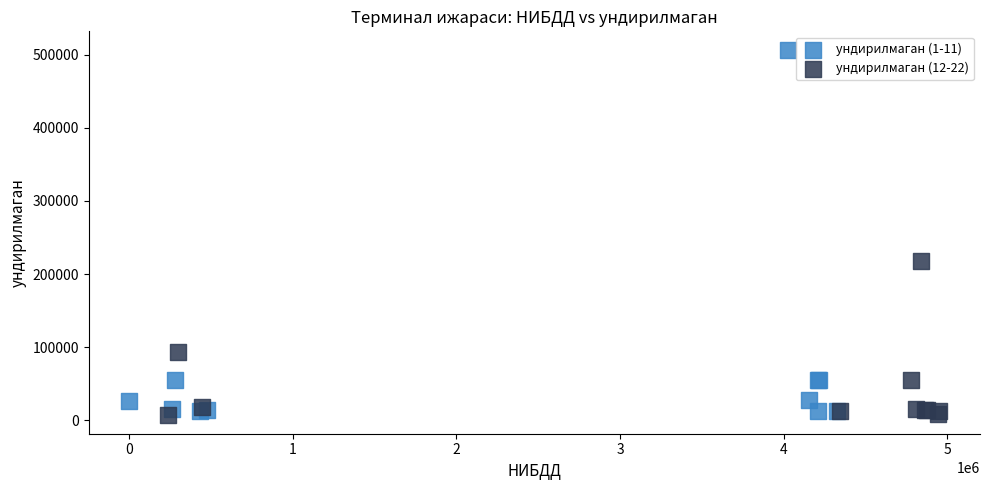

Which series reaches the maximum Y coordinate?

ундирилмаган (1-11)